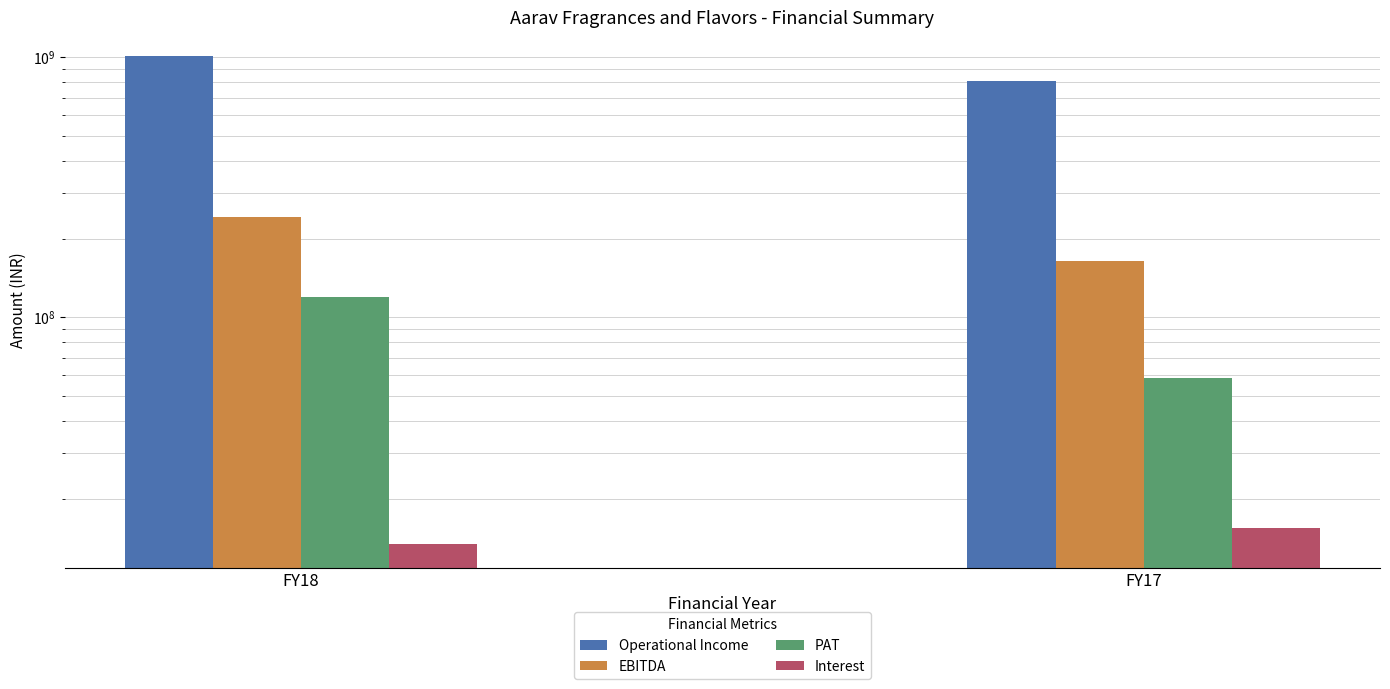

The value of PAT at FY18 is 35975950. True or false?

False